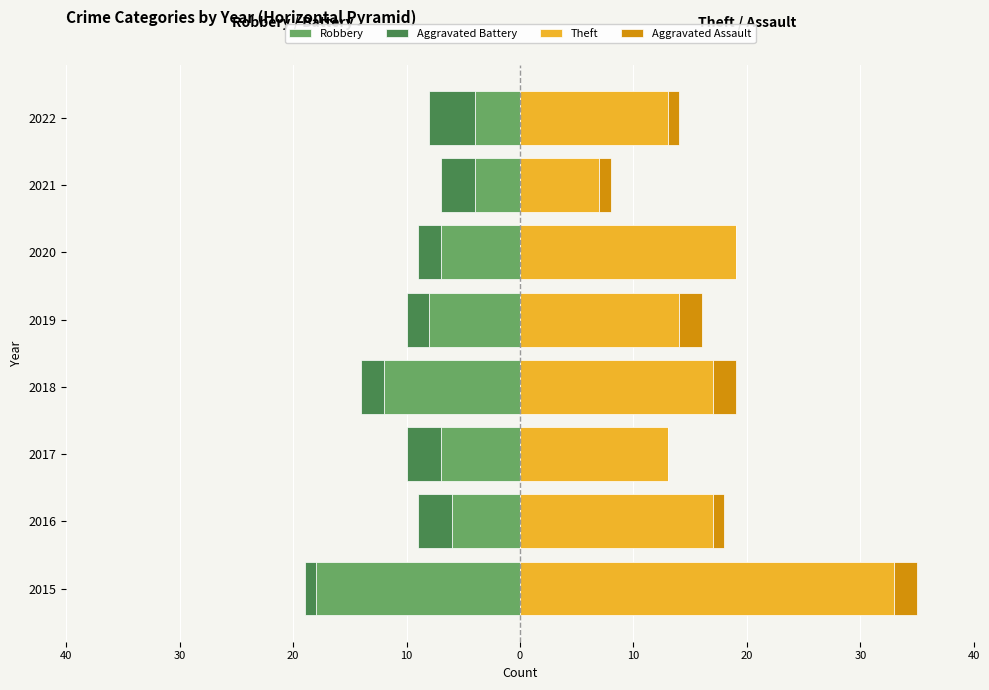

Which series has the largest total across all categories?

Theft